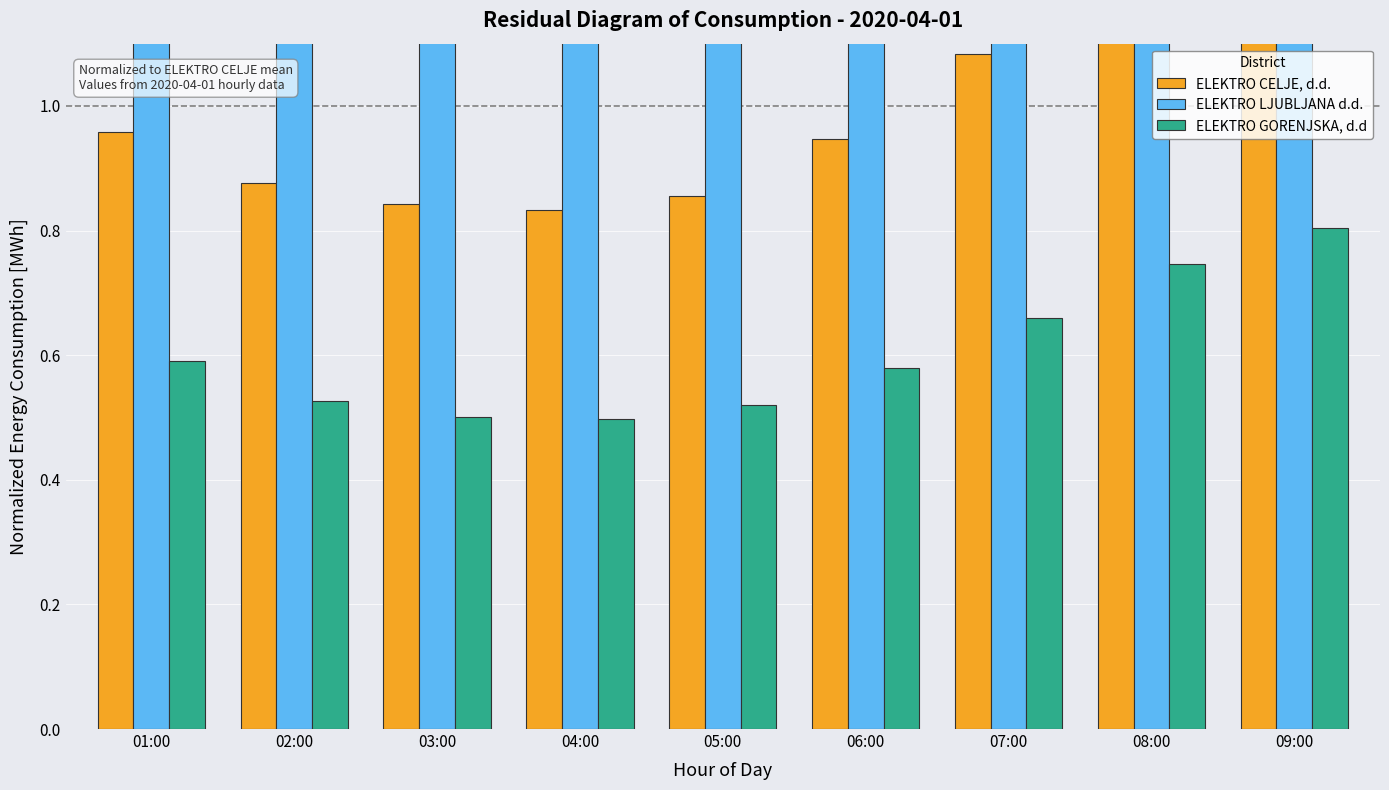

What is the value of the ELEKTRO GORENJSKA, d.d bar at the 5th from the left?

0.5